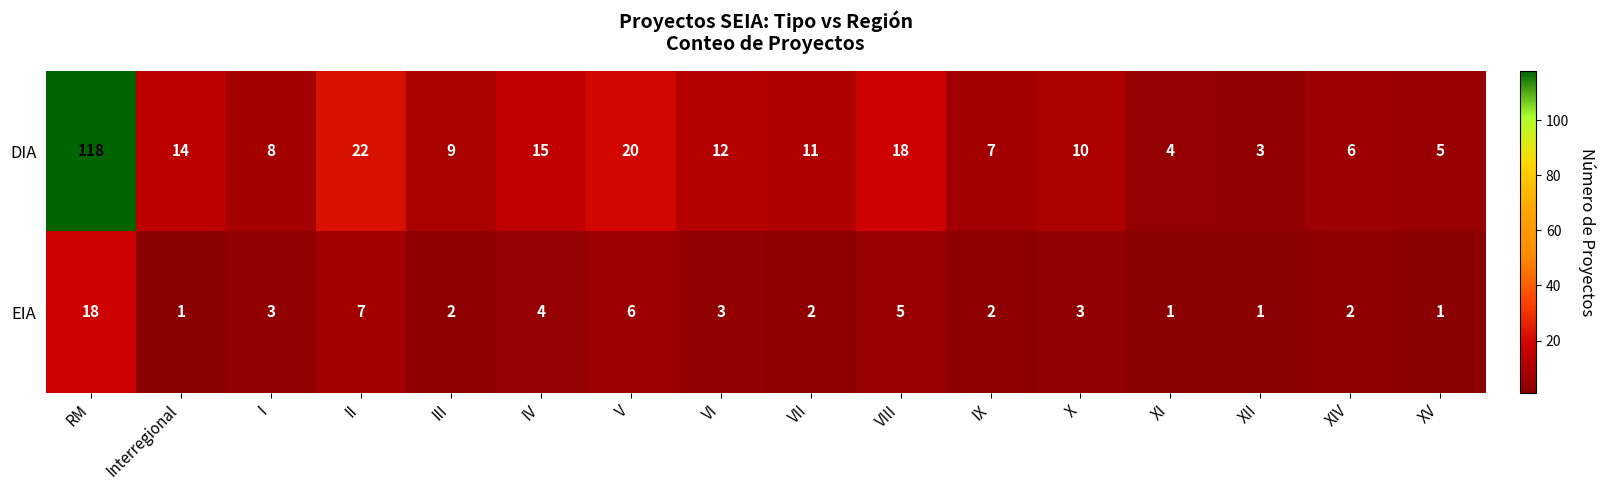

Rank the series at RM from highest to lowest value.

DIA, EIA